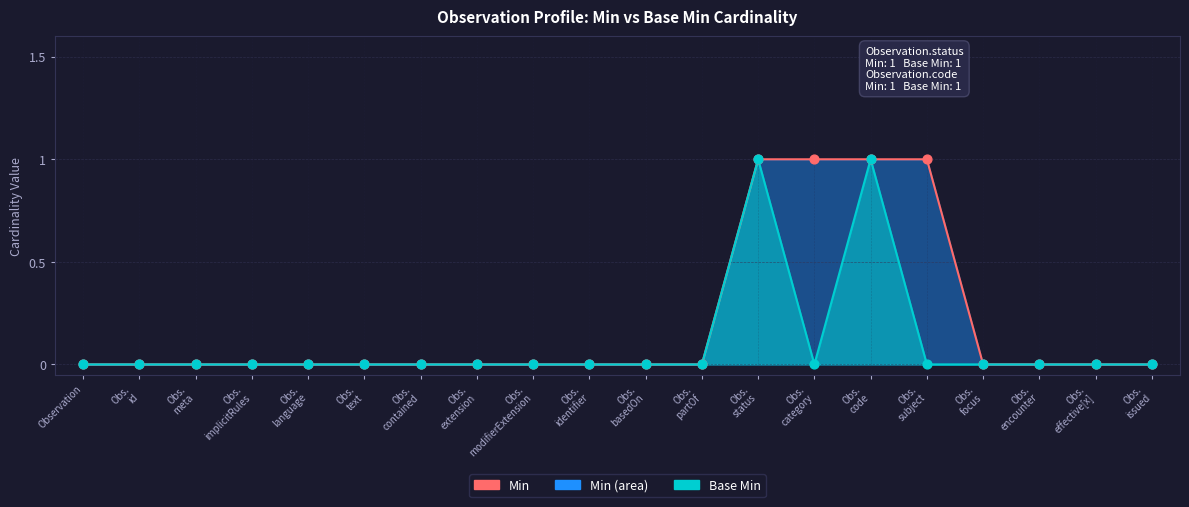

Which series contains the lowest Y value?

Min